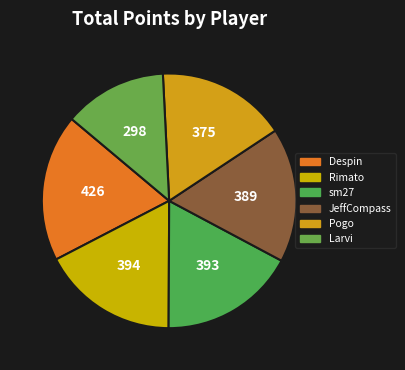

How many segments does this pie chart have?

6